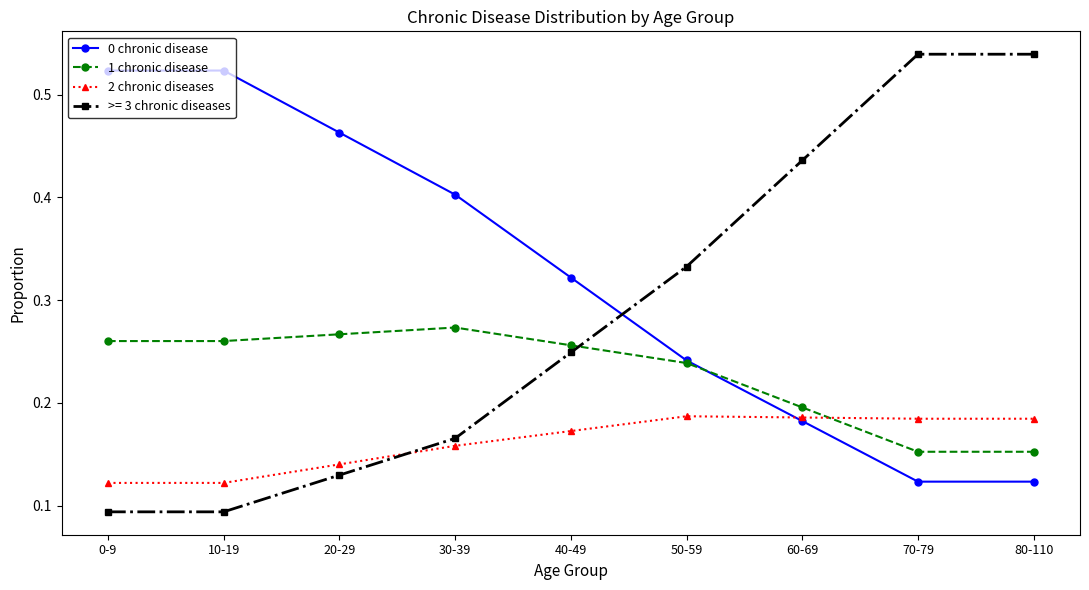

True or false: 2 chronic diseases has more than 0 points higher than both neighbors.

True